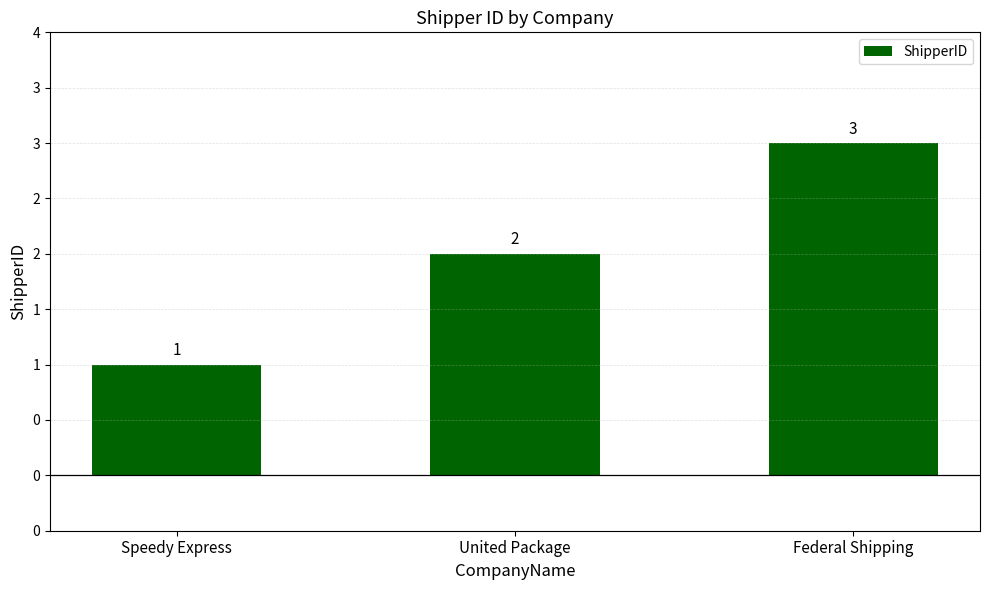

What is the ratio of the value at Federal Shipping to the value at Speedy Express?

3.0